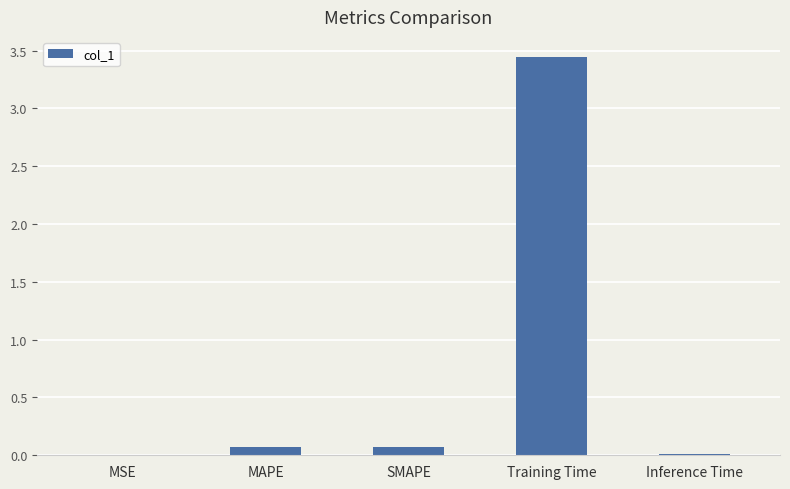

Which category has the highest value across all series?

Training Time